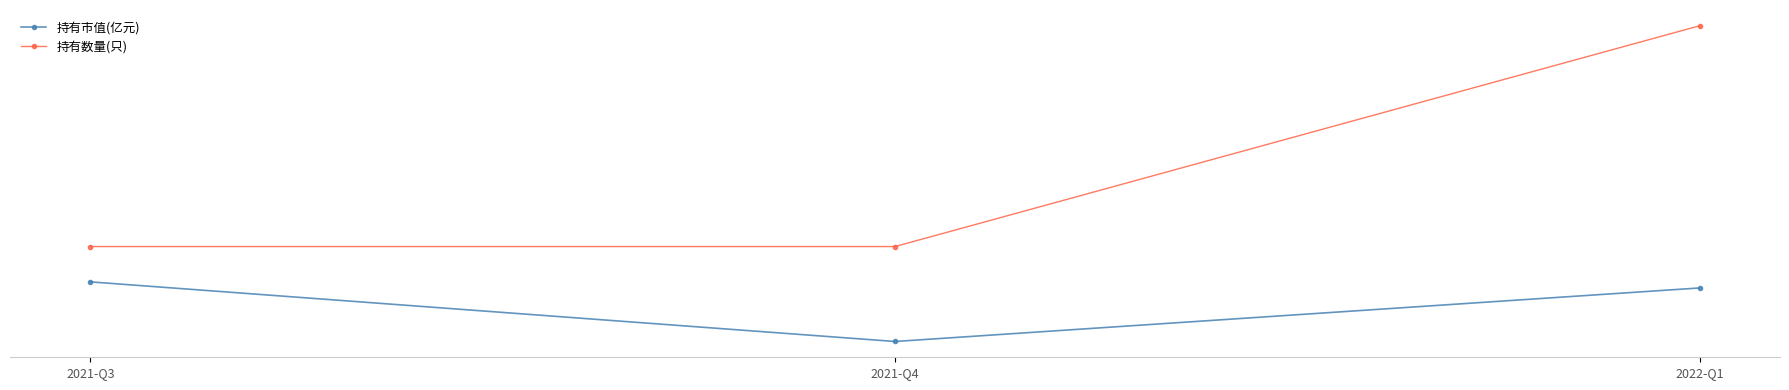

What position from the left is 2022-Q1?

3